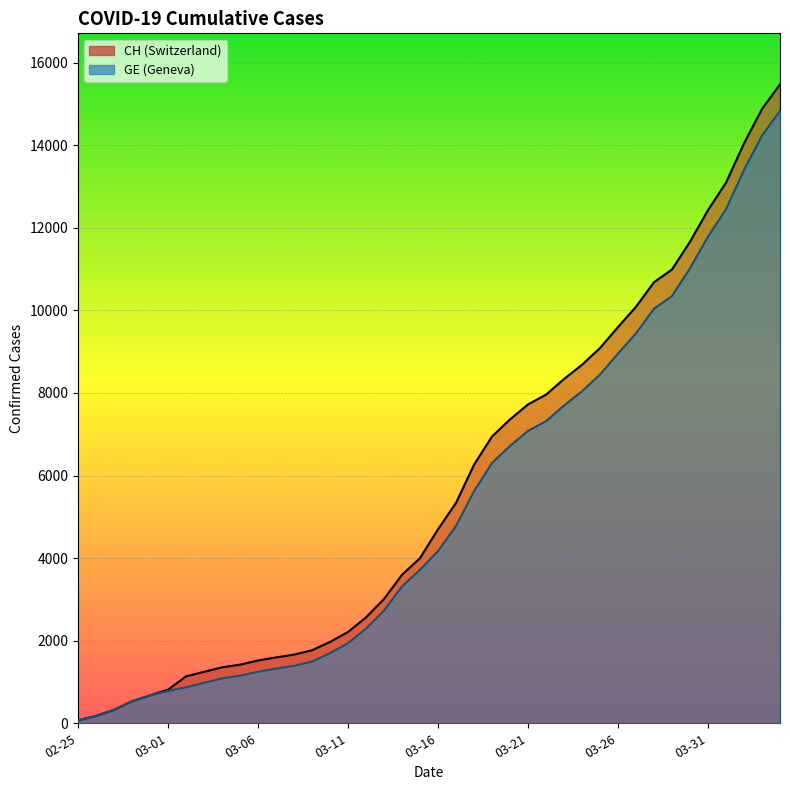

What position from the right is 2020-03-22?

14